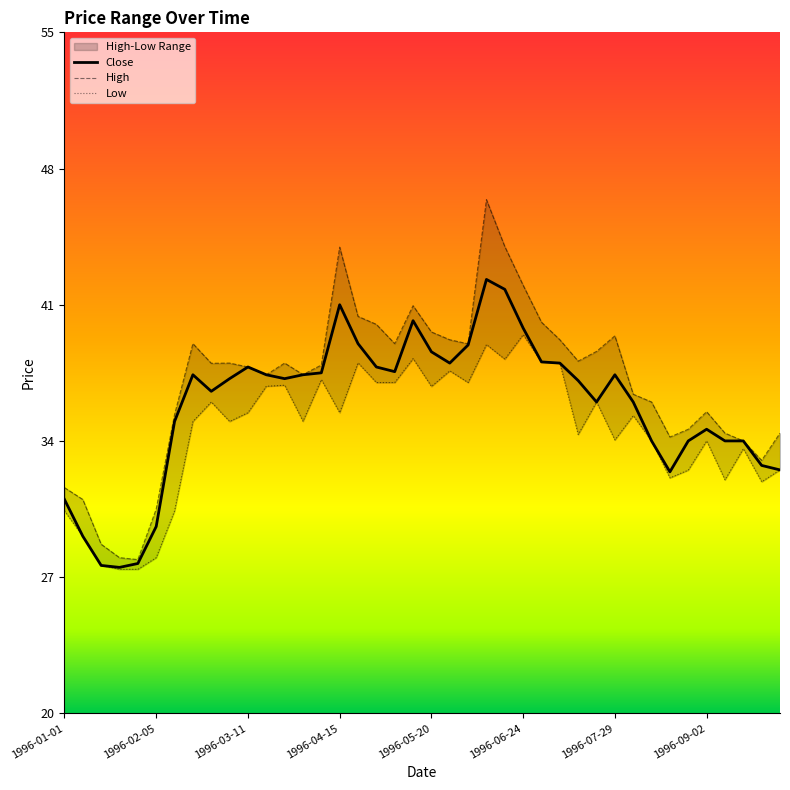

What is the sum of all Close values?

1431.7